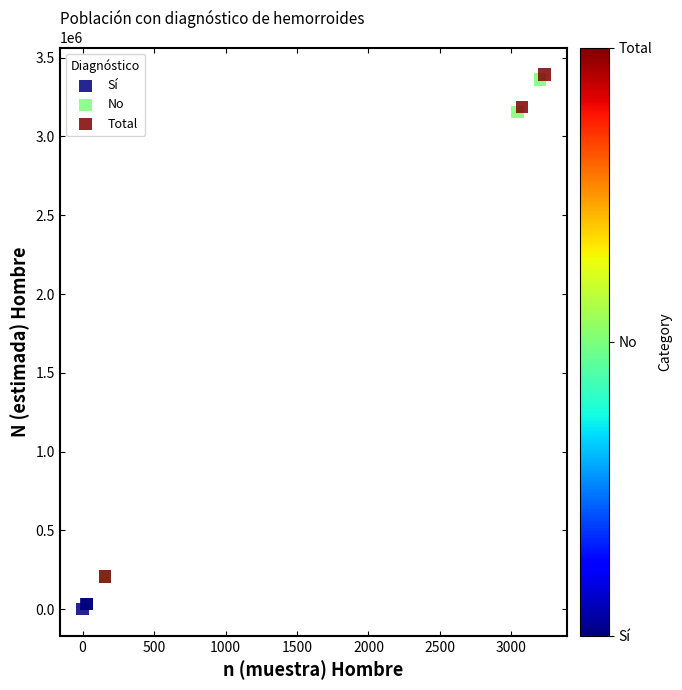

Which series contains the highest Y value?

Total